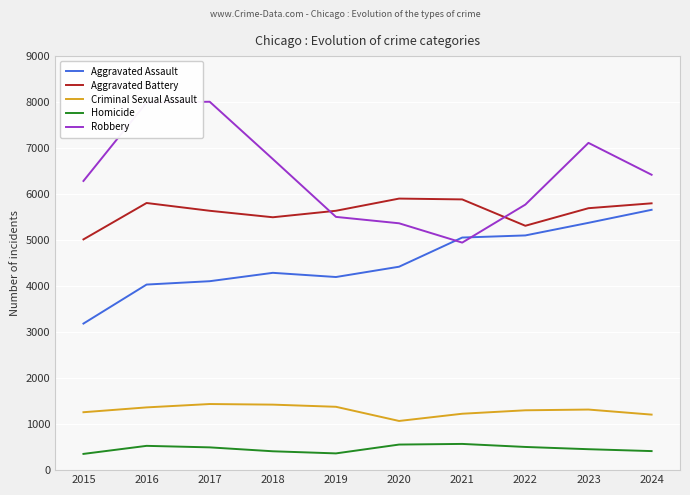

What is the spread (max minus min) of values at 2018?

6352